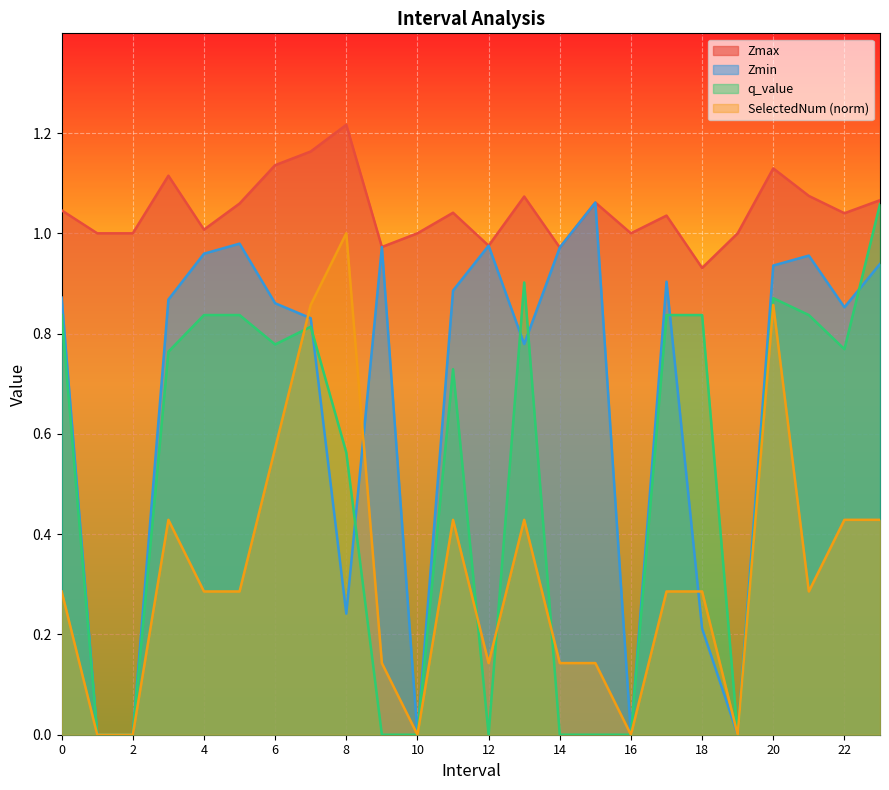

Reading left to right, extract all data points from this chart.

Zmax: 0=1.0	1=1.0	2=1.0	3=1.1	4=1.0	5=1.1	6=1.1	7=1.2	8=1.2	9=1.0	10=1.0	11=1.0	12=1.0	13=1.1	14=1.0	15=1.1	16=1.0	17=1.0	18=0.9	19=1.0	20=1.1	21=1.1	22=1.0	23=1.1
Zmin: 0=0.9	1=0.0	2=0.0	3=0.9	4=1.0	5=1.0	6=0.9	7=0.8	8=0.2	9=1.0	10=0.0	11=0.9	12=1.0	13=0.8	14=1.0	15=1.1	16=0.0	17=0.9	18=0.2	19=0.0	20=0.9	21=1.0	22=0.9	23=0.9
q_value: 0=0.8	1=0.0	2=0.0	3=0.8	4=0.8	5=0.8	6=0.8	7=0.8	8=0.6	9=0.0	10=0.0	11=0.7	12=0.0	13=0.9	14=0.0	15=0.0	16=0.0	17=0.8	18=0.8	19=0.0	20=0.9	21=0.8	22=0.8	23=1.1
SelectedNum: 0=0.3	1=0.0	2=0.0	3=0.4	4=0.3	5=0.3	6=0.6	7=0.9	8=1.0	9=0.1	10=0.0	11=0.4	12=0.1	13=0.4	14=0.1	15=0.1	16=0.0	17=0.3	18=0.3	19=0.0	20=0.9	21=0.3	22=0.4	23=0.4